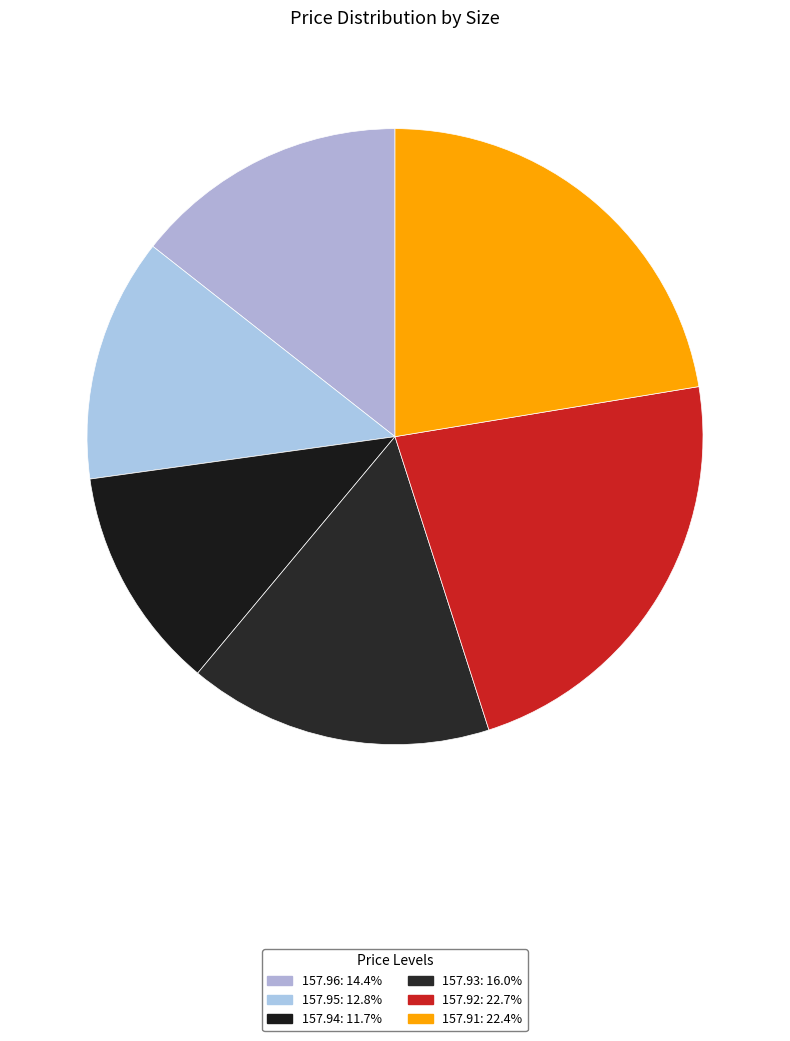

What is the smallest slice in the pie chart?

157.94